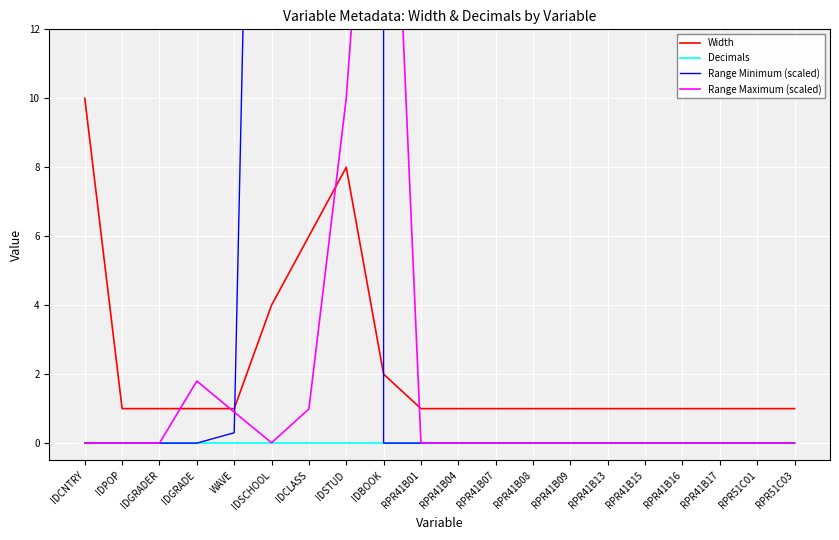

What is the maximum value for Width?

10